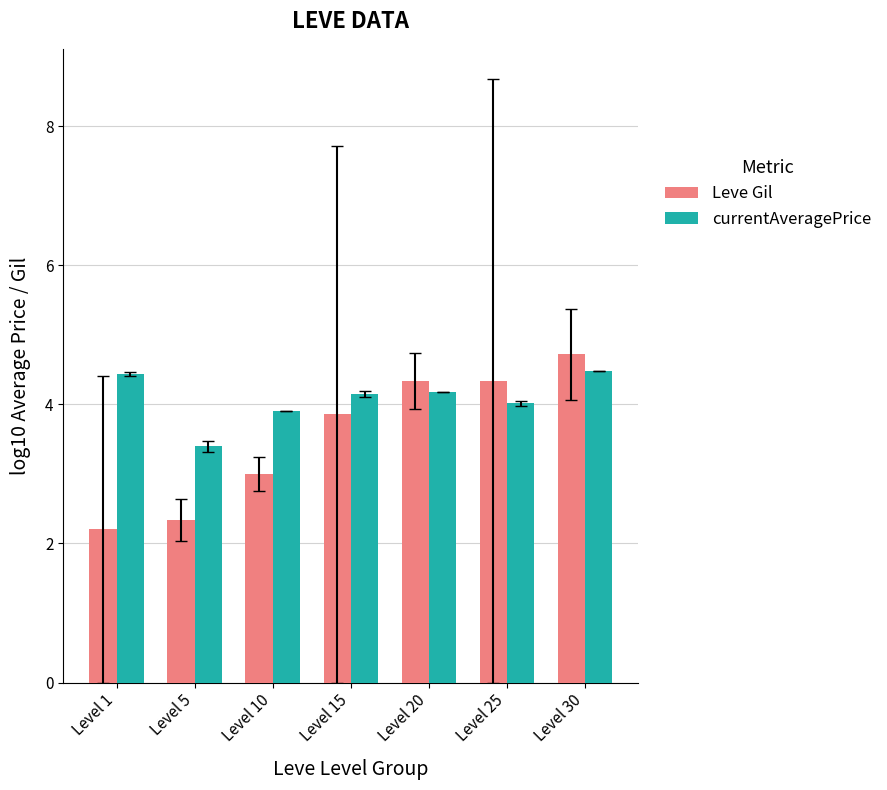

Count the number of categories in the chart.

7